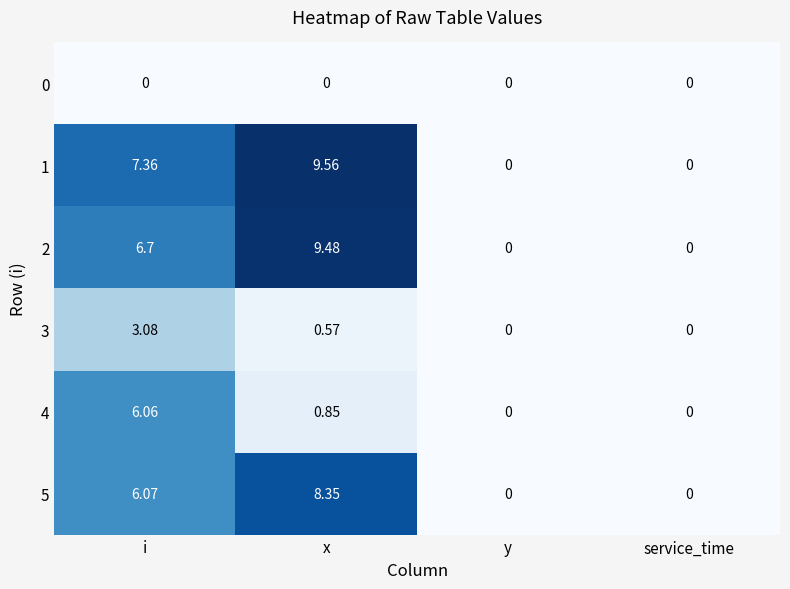

Count the number of categories in the chart.

4